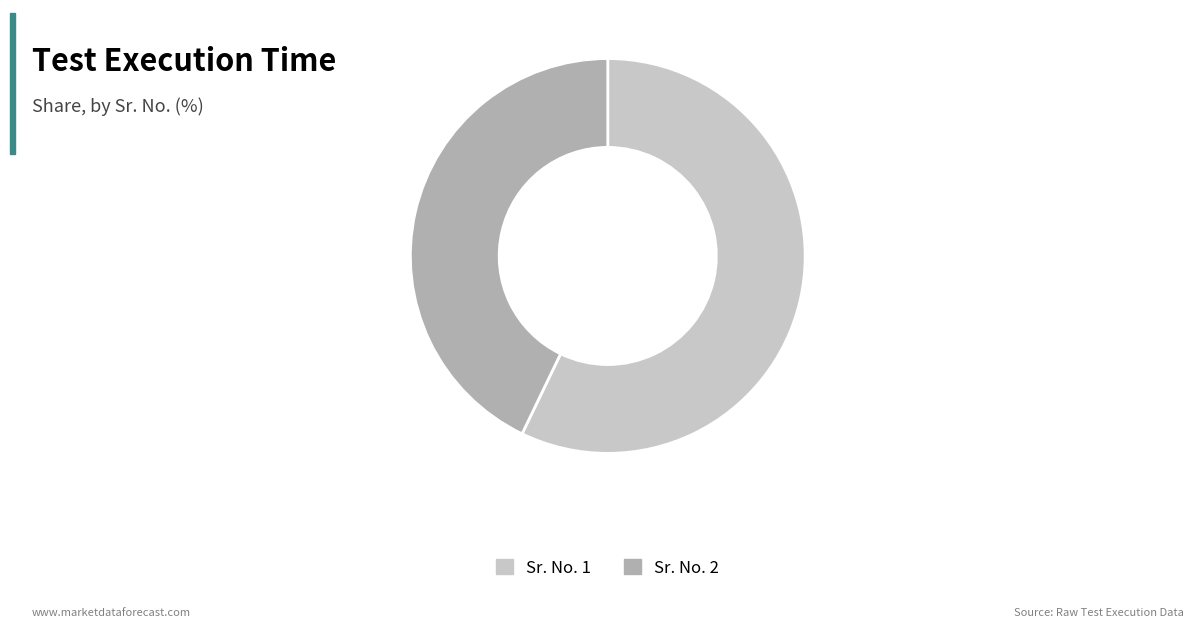

Is there a majority slice in this chart?

Yes